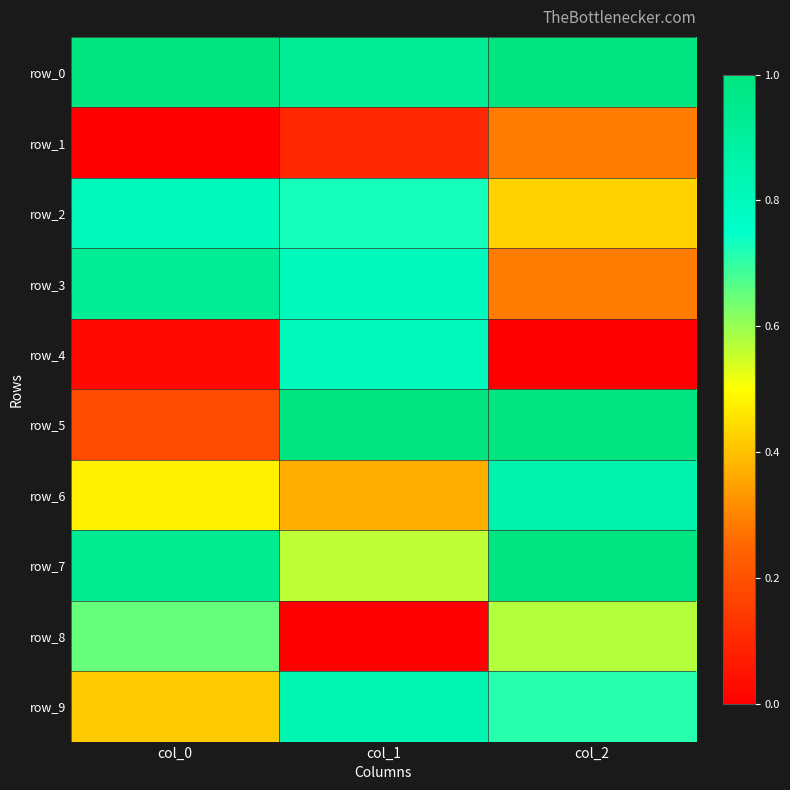

What value does the row_6 series have at col_0?

0.5